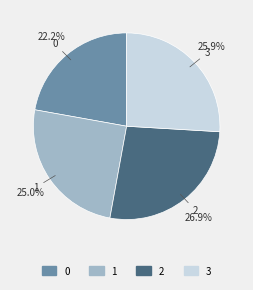

Approximately how many times larger is the value at 1 compared to 0?

1.1